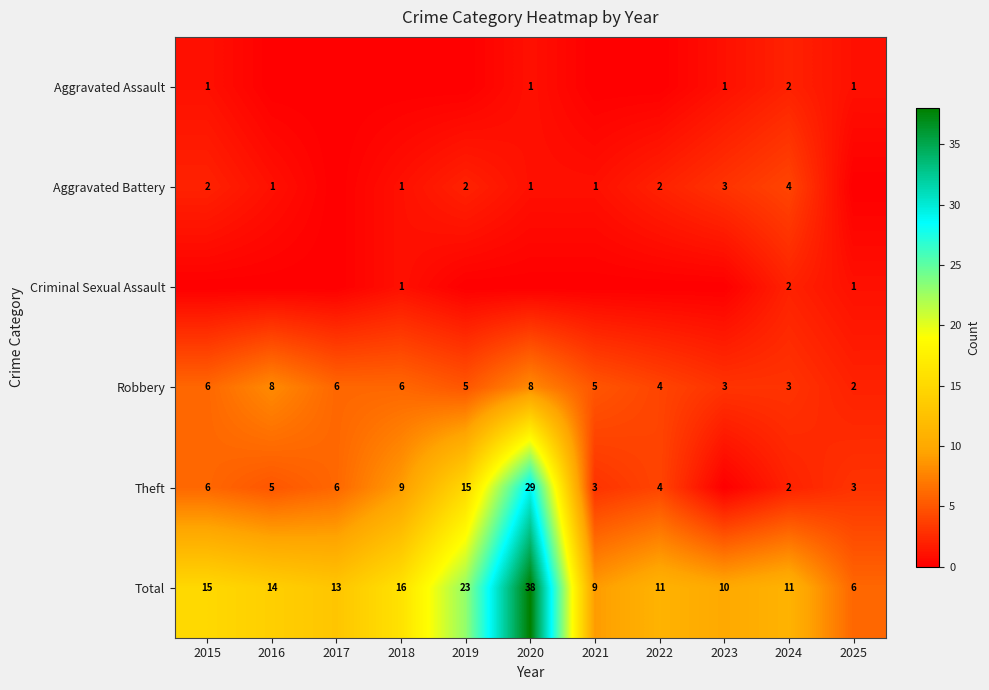

The Robbery series shows 3 at 2019. True or false?

False